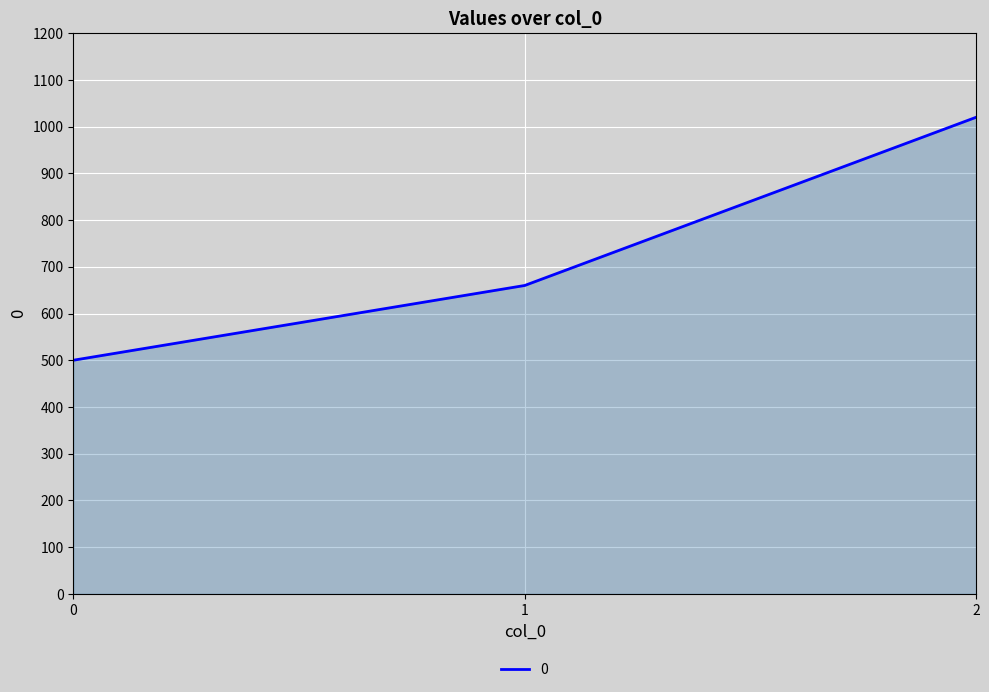

List the labels in order of value, smallest first.

0, 1, 2